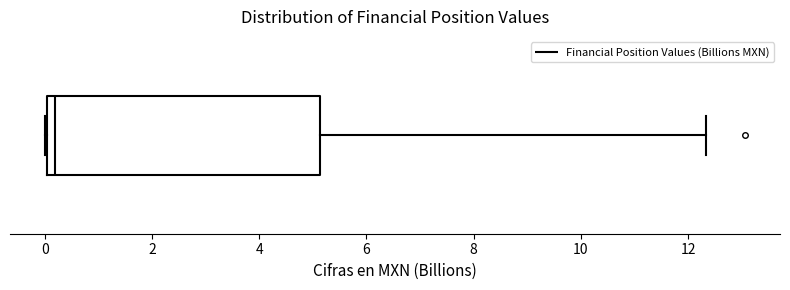

Read this box plot against the x-axis: the position of the median line, the range covered by the box, and the ends of both whiskers. The values are not printed on the chart, so give them approximately, as read against the axis.

median 0.2, box 0.0 to 5.2, whiskers 0.0 to 12.4